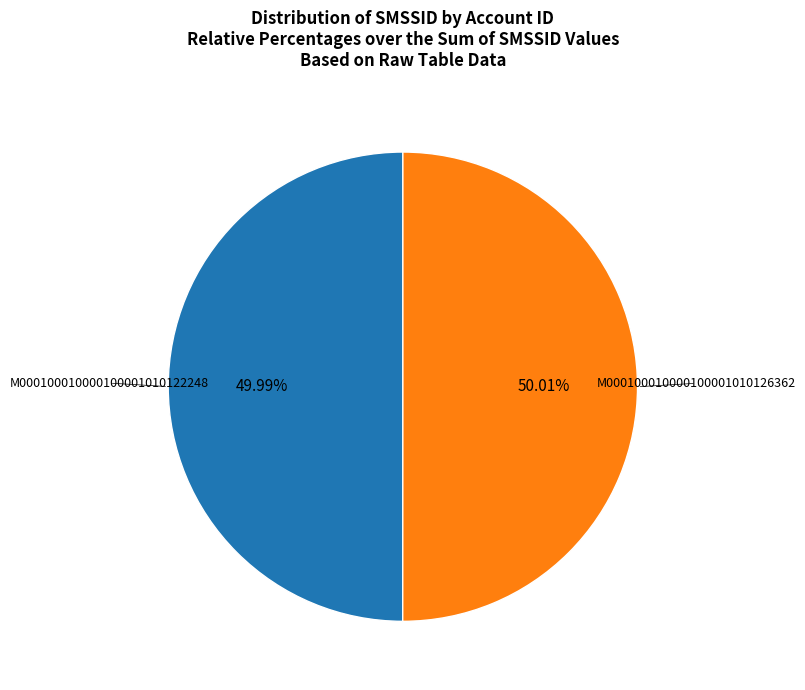

Does any single category account for the majority?

Yes